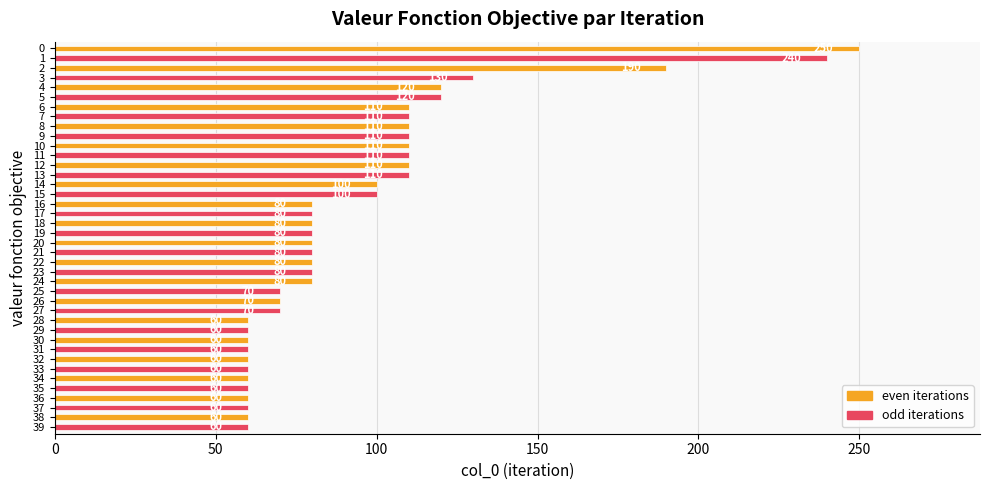

What is the approximate value at 36, to the nearest 50?

50